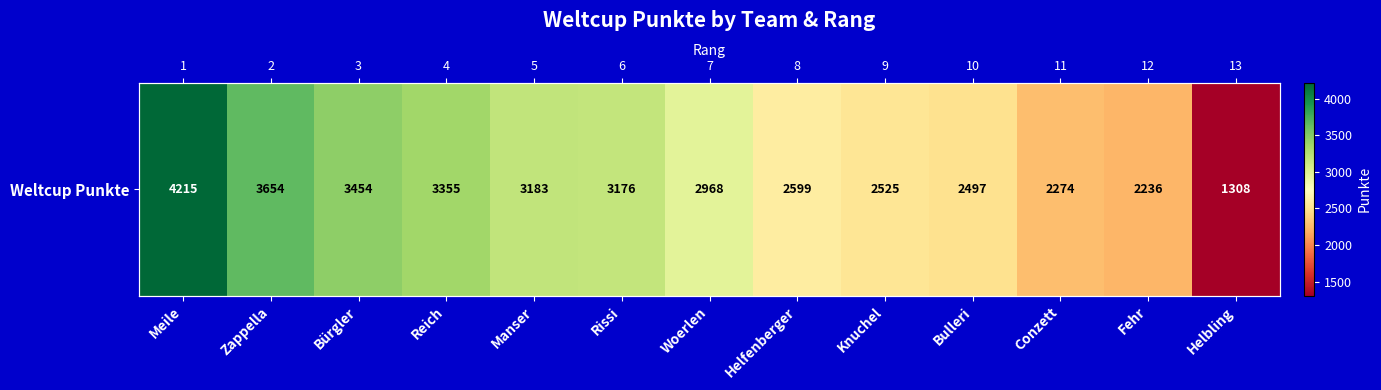

What is the difference between the maximum and minimum values?

2907